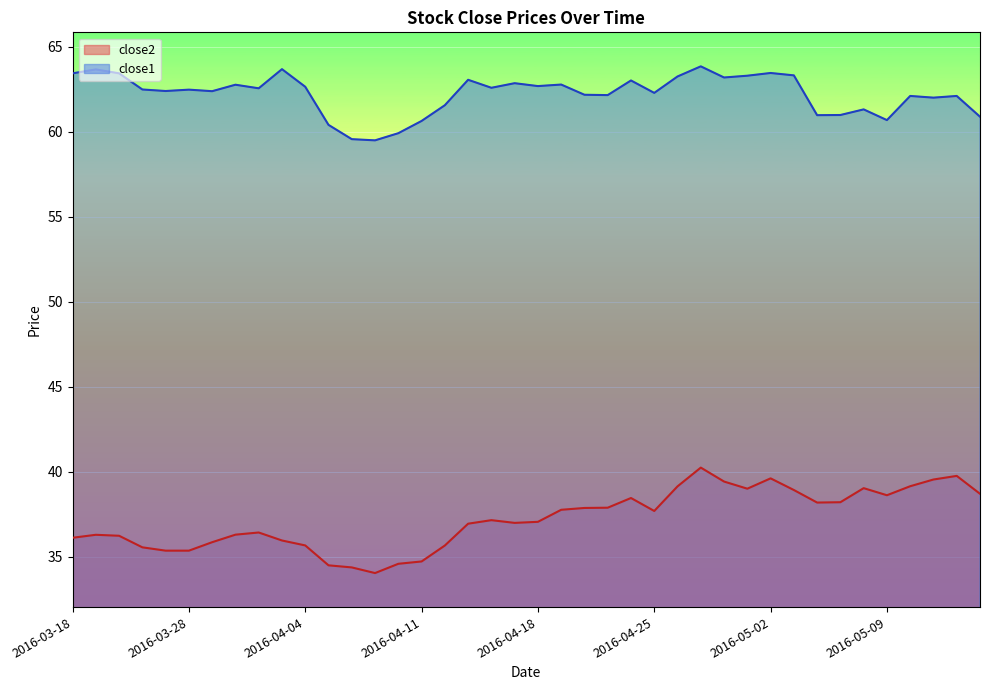

Reading left to right, what are all the values shown in this chart?

close2: 36.1	36.3	36.2	35.6	35.4	35.4	35.9	36.3	36.4	36.0	35.7	34.5	34.4	34.0	34.6	34.7	35.7	37.0	37.2	37.0	37.1	37.8	37.9	37.9	38.5	37.7	39.1	40.2	39.4	39.0	39.6	38.9	38.2	38.2	39.0	38.6	39.2	39.5	39.8	38.7
close1: 63.4	63.7	63.4	62.5	62.4	62.5	62.4	62.8	62.5	63.7	62.6	60.4	59.6	59.5	59.9	60.6	61.5	63.0	62.6	62.8	62.7	62.8	62.2	62.1	63.0	62.3	63.2	63.8	63.2	63.3	63.4	63.3	61.0	61.0	61.3	60.7	62.1	62.0	62.1	60.9